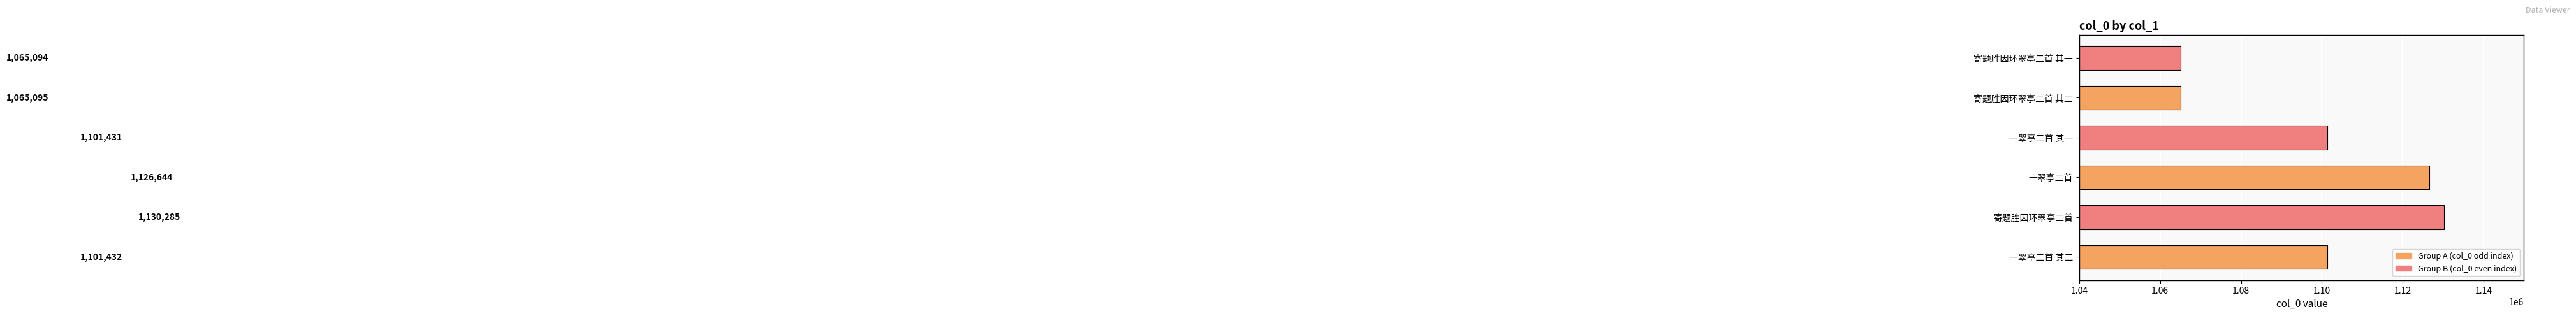

Is it true that the value at 一翠亭二首 其一 is 1589580?

False